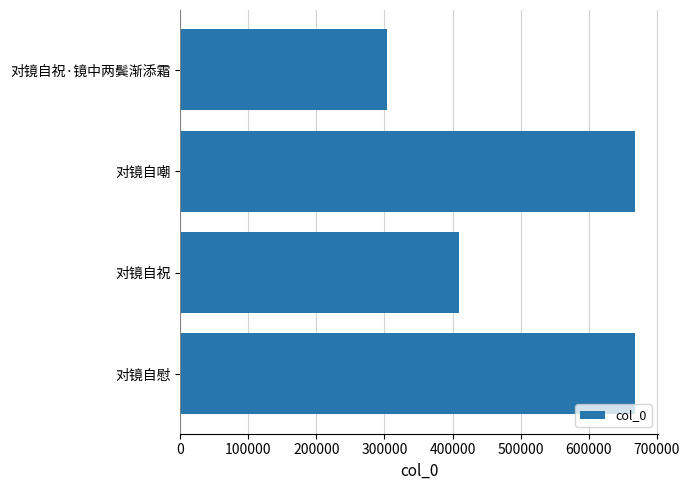

True or false: the data shows 103001 at 对镜自祝·镜中两鬓渐添霜.

False